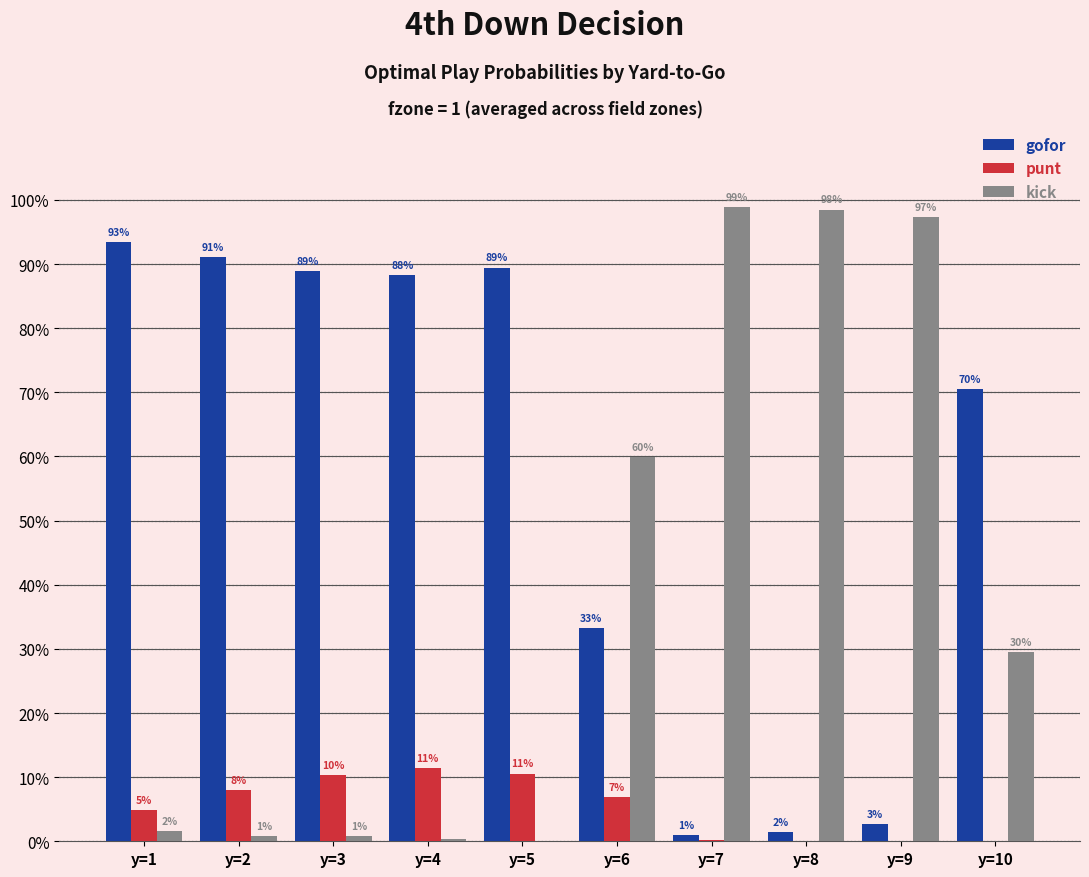

Which series has the widest spread of values?

kick